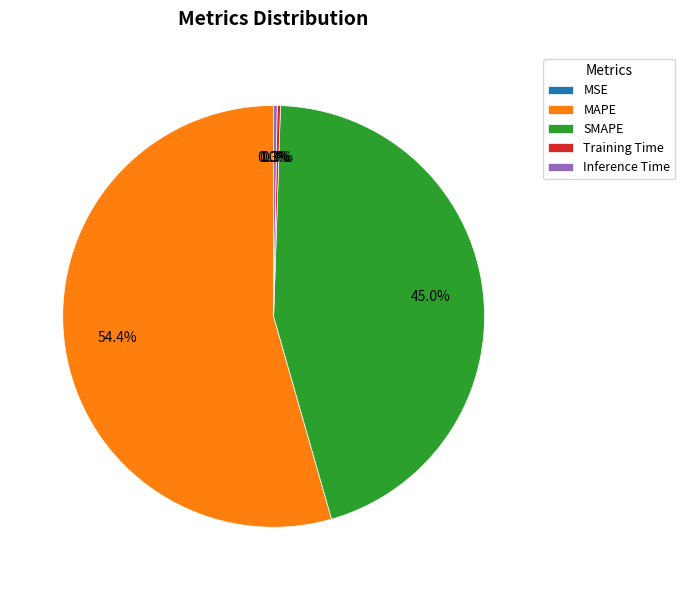

To the nearest percent, what is the average slice percentage?

20%